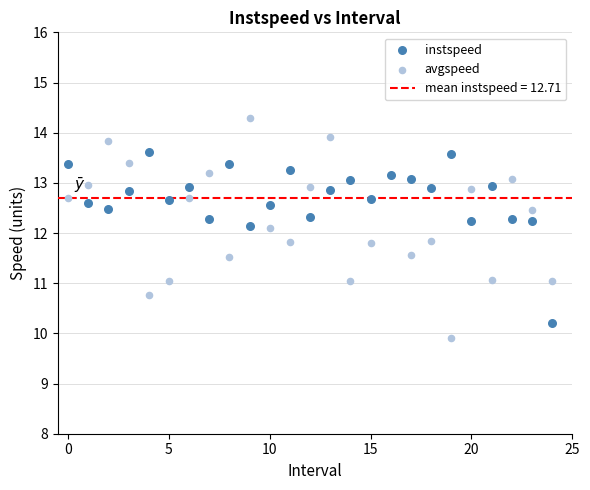

Which series contains the highest Y value?

avgspeed